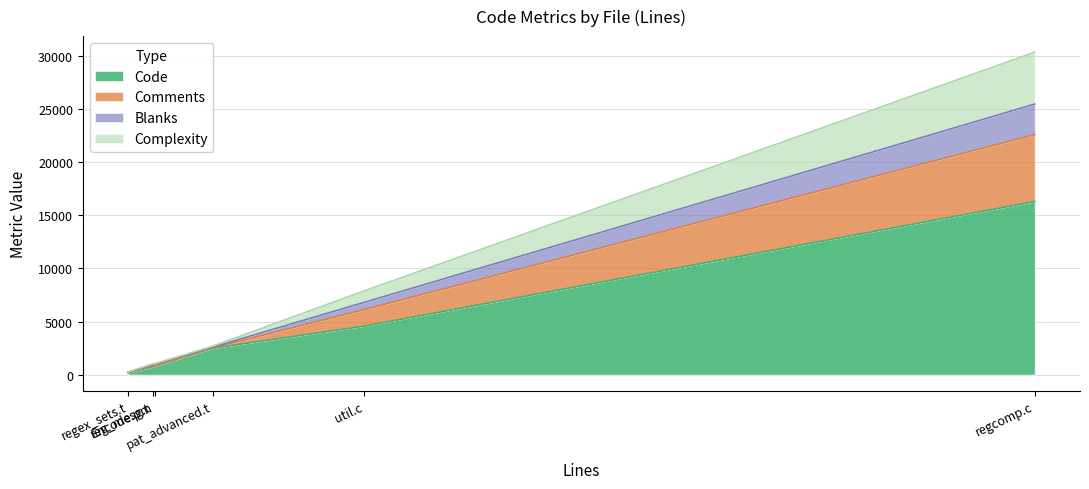

What is the maximum value for Code?

16291